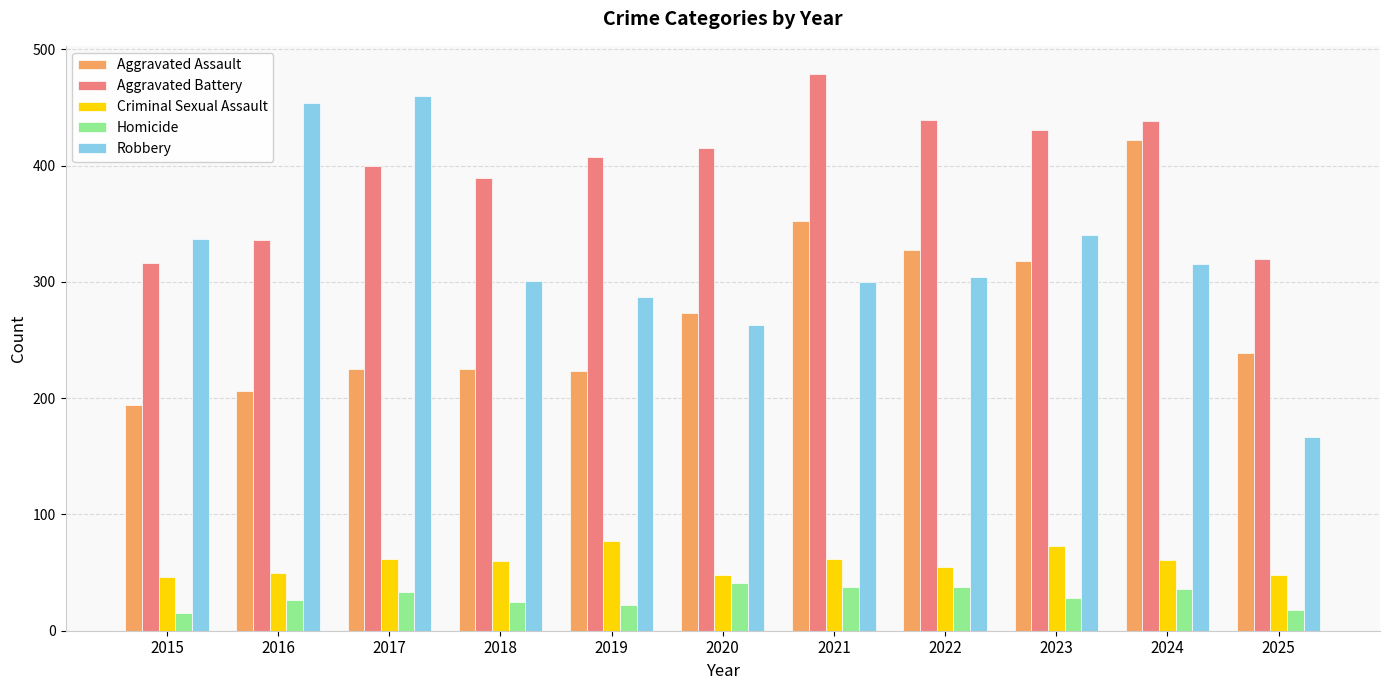

Which series has the widest spread of values?

Robbery